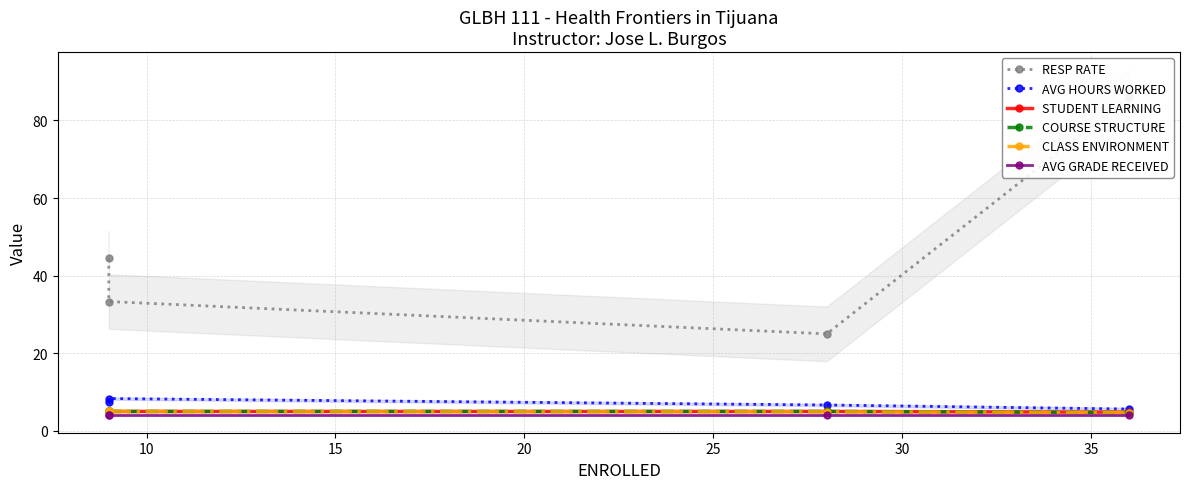

True or false: AVG HOURS WORKED has more than 1 interior local peaks.

False